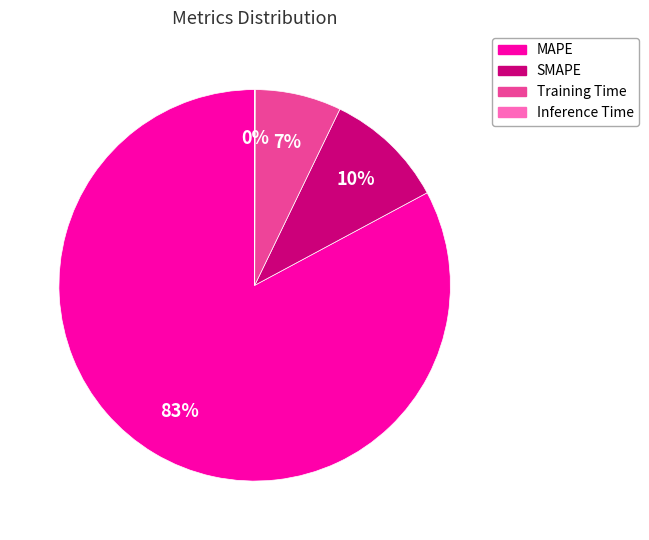

True or false: SMAPE accounts for 16% of the total.

False